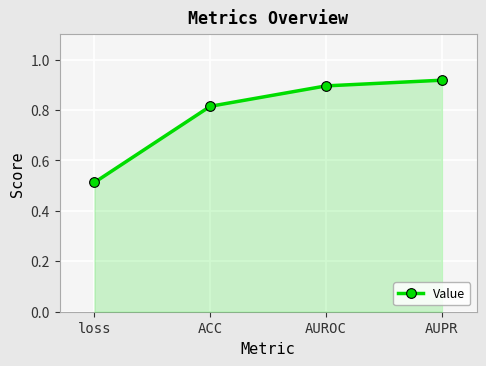

Rank the categories by value from lowest to highest.

loss, ACC, AUROC, AUPR